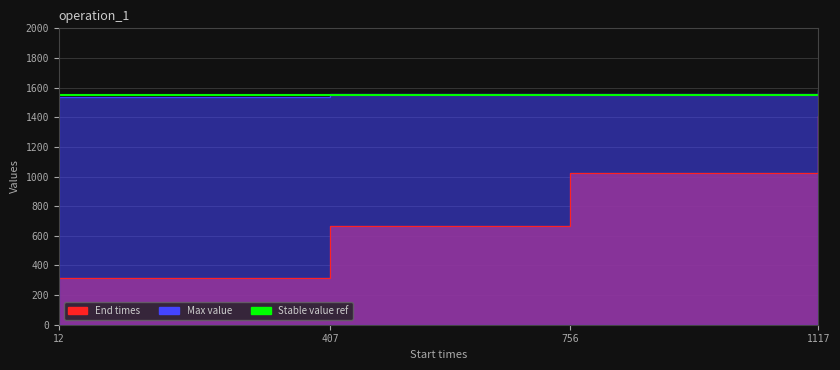

True or false: Max value and End times intersect in this chart.

False